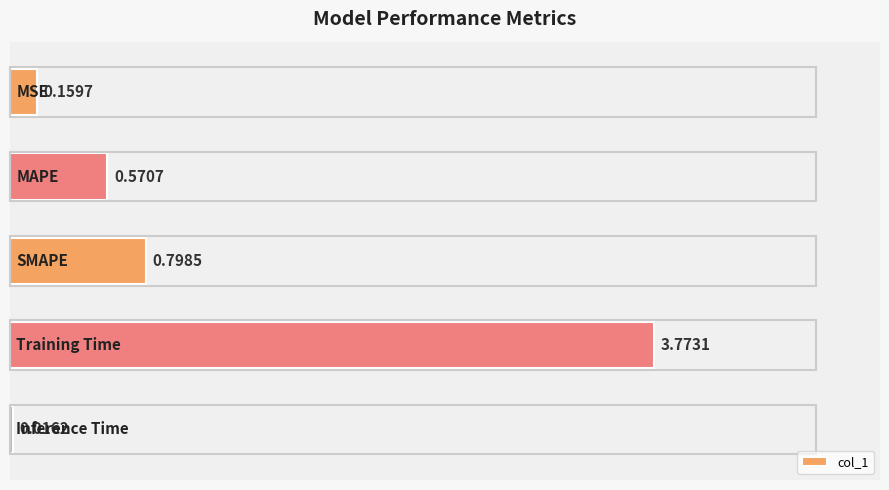

Are the bars horizontal?

Yes